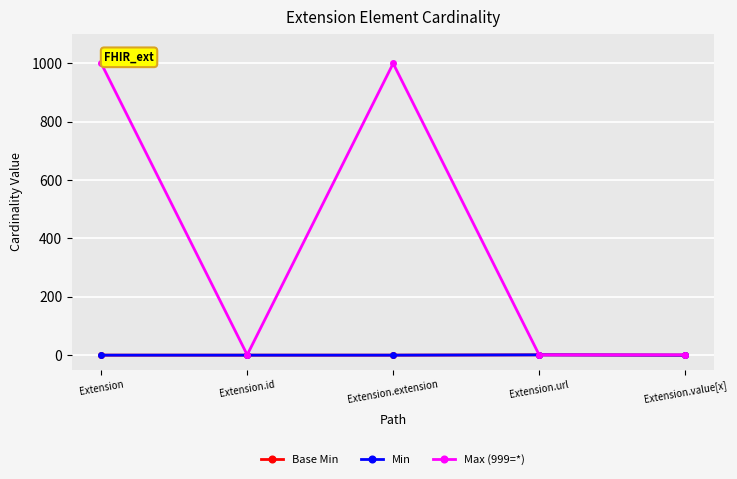

What is the maximum value for Max (999=*)?

999